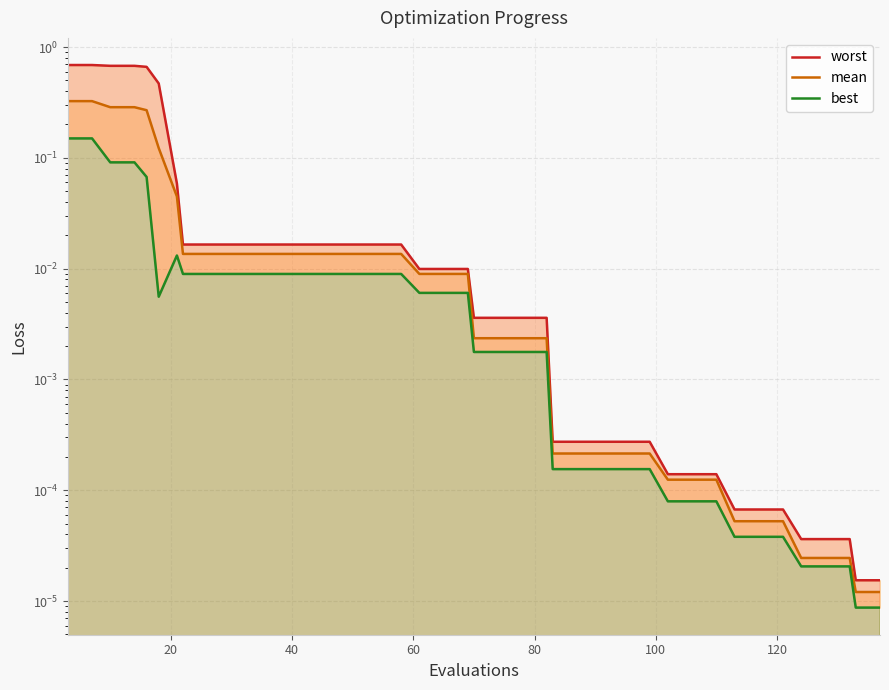

What is the highest value of the best series?

0.1